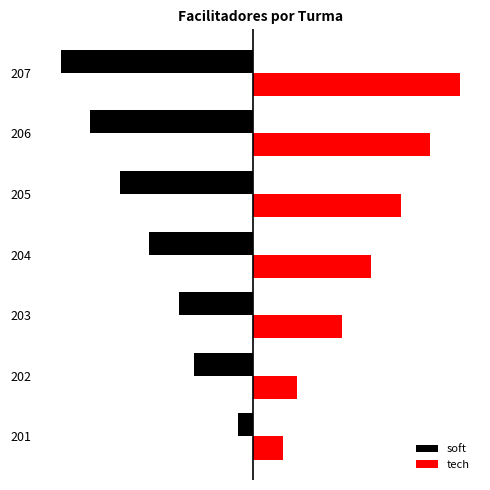

What are all the series names shown in the legend?

soft, tech